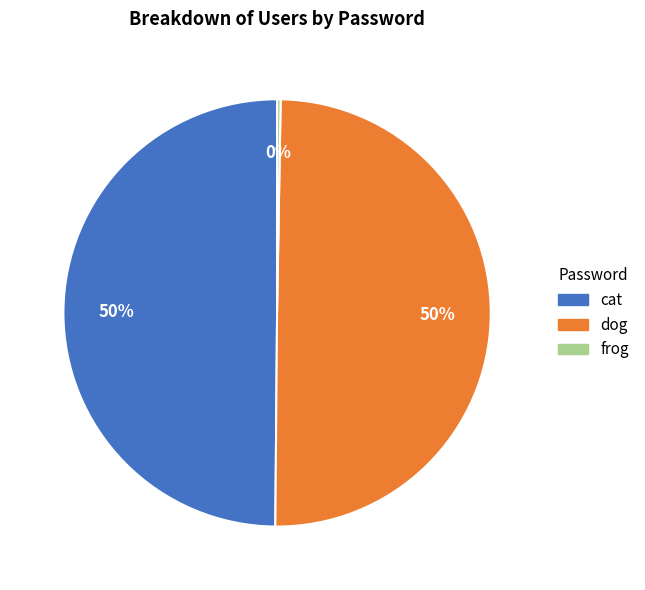

What percentage is the dog slice, to the nearest percent?

50%